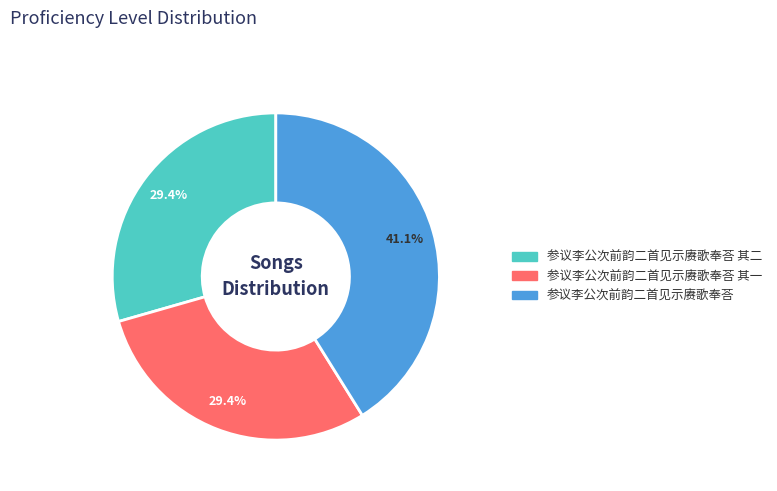

To the nearest percent, what percentage of the pie is 参议李公次前韵二首见示赓歌奉荅 其二?

29%